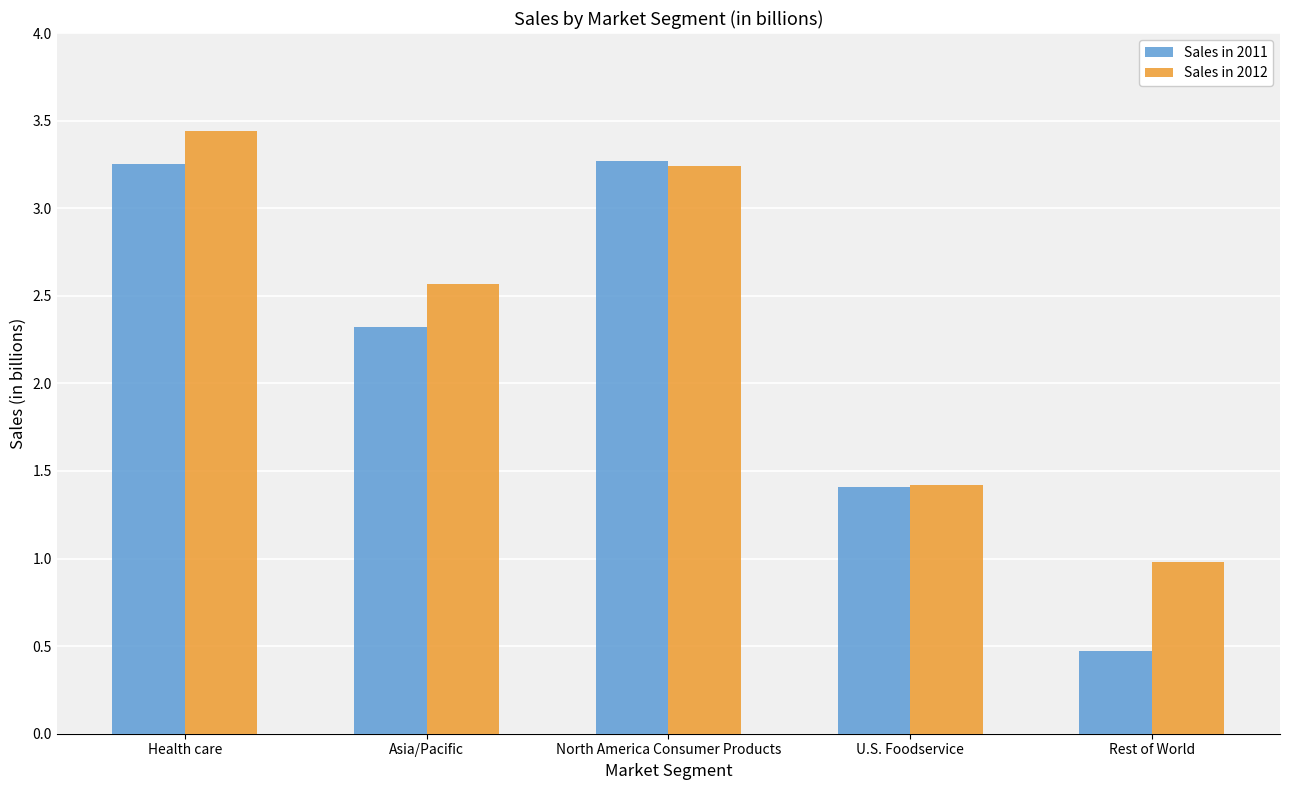

Which series has the widest spread of values?

Sales in 2011